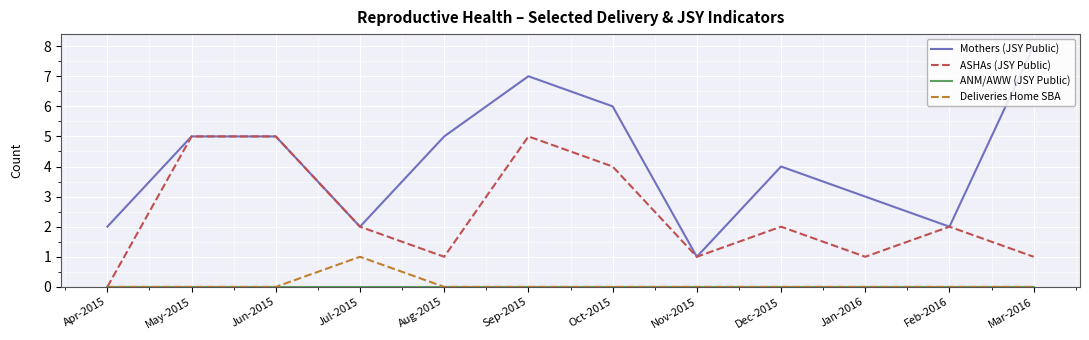

At which category is the sum across all series the highest?

Sep-2015